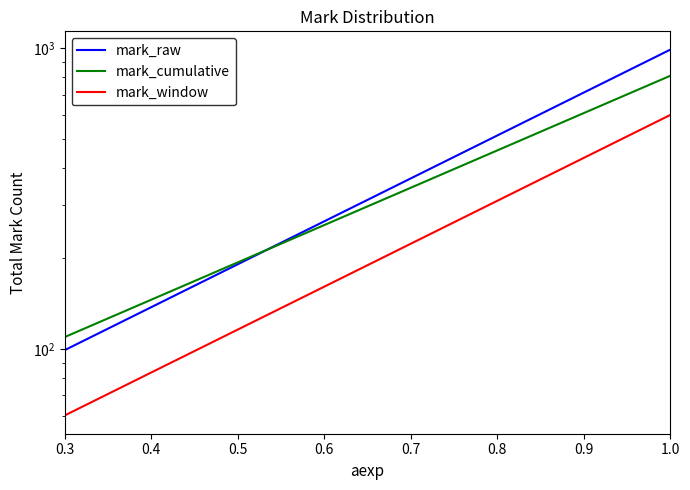

True or false: mark_raw has a value of 1210.7 at 16.

False